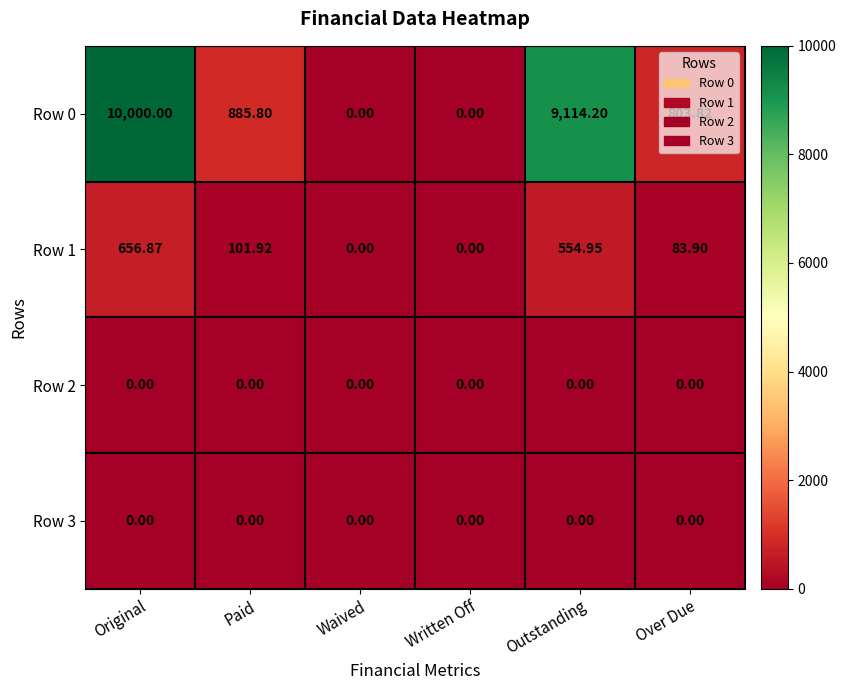

At which label does Row 0 first exceed 885?

Original